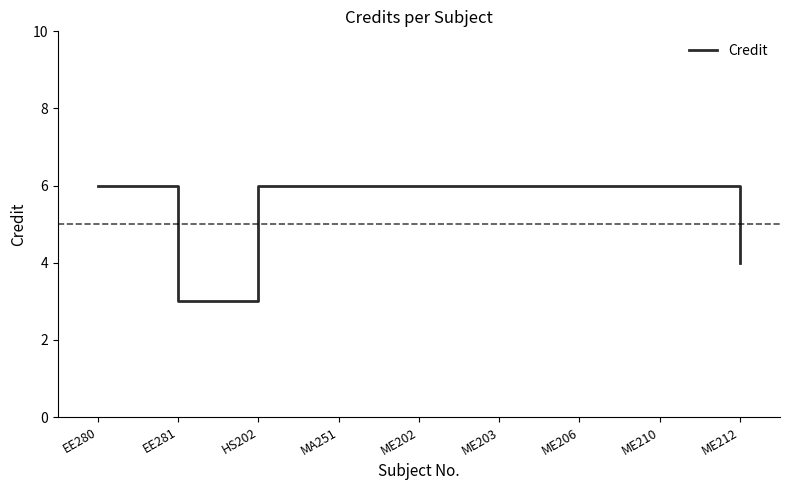

True or false: the data shows 3 at EE281.

True